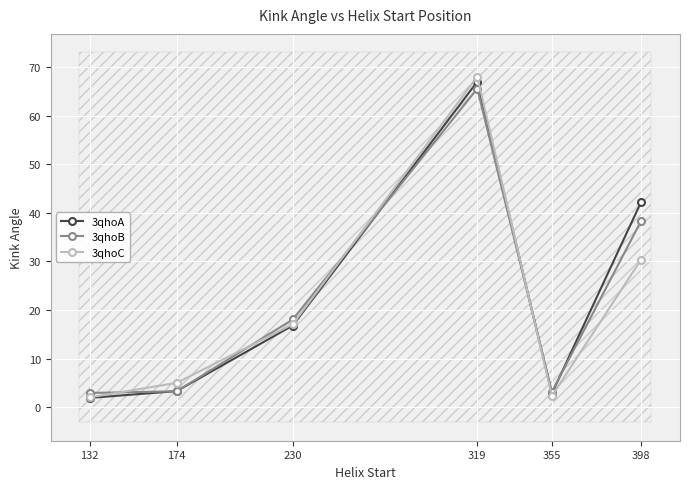

At which label is 3qhoA closest to 34?

398